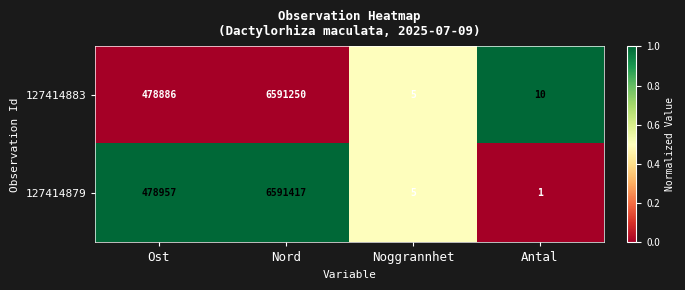

At Ost, list the series in order from smallest to largest.

127414883, 127414879